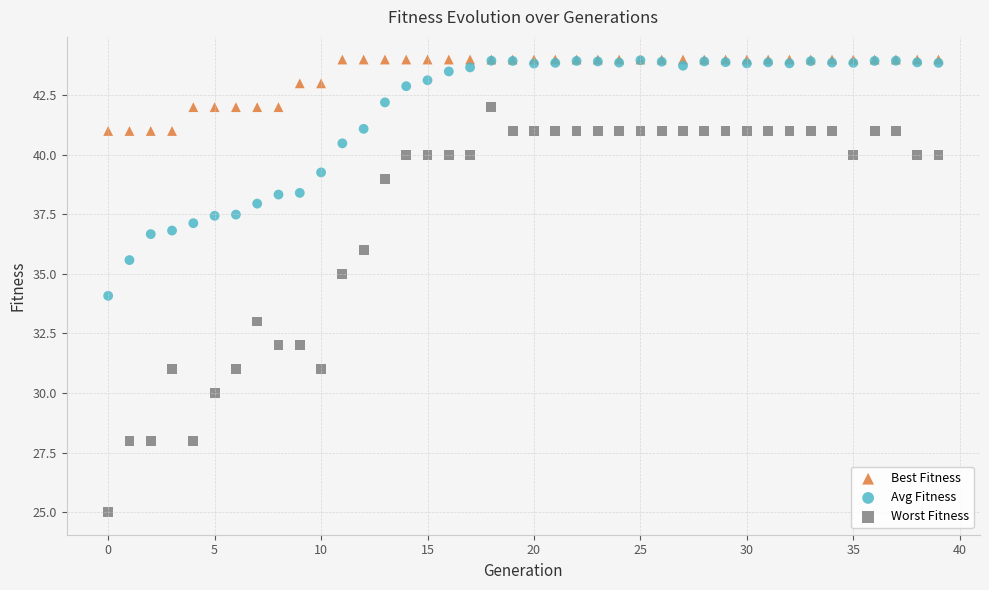

What are all the series names shown in the legend?

Best Fitness, Avg Fitness, Worst Fitness